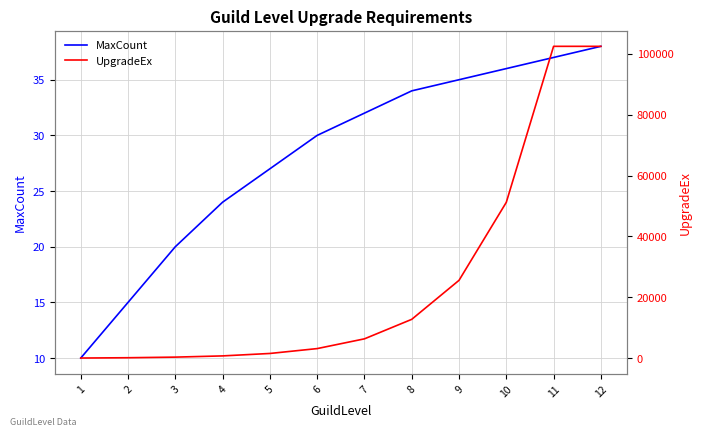

True or false: MaxCount has more than 1 interior local peaks.

False